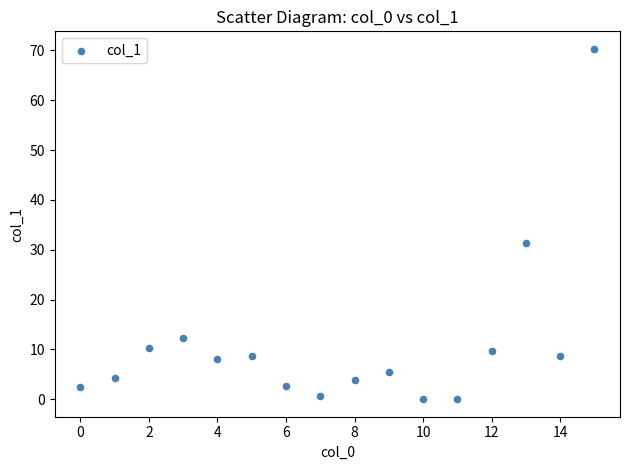

What Y value in the scatter plot is closest to 35?

31.3